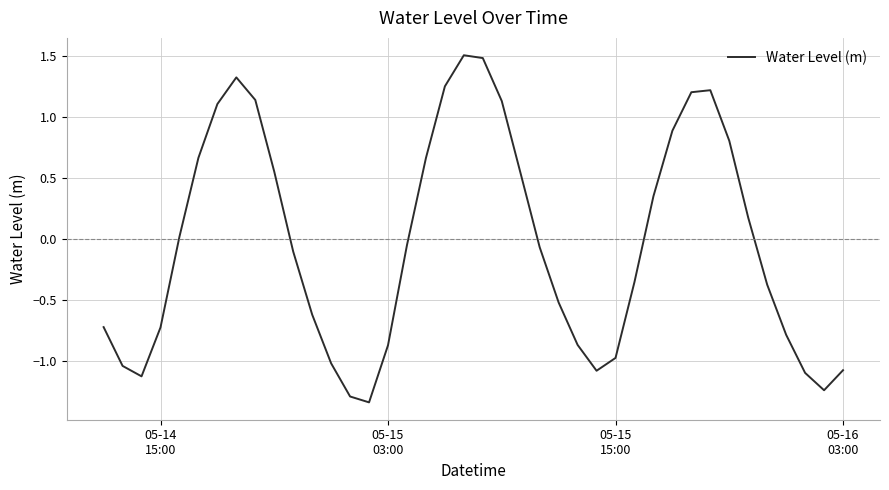

What is the greatest value displayed?

1.5